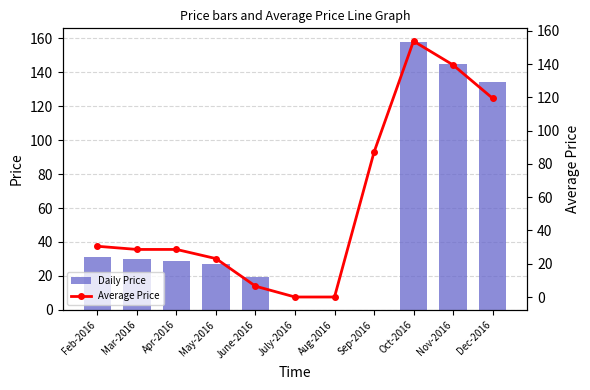

Rank the series by their maximum value, from highest to lowest.

Daily Price, Average Price